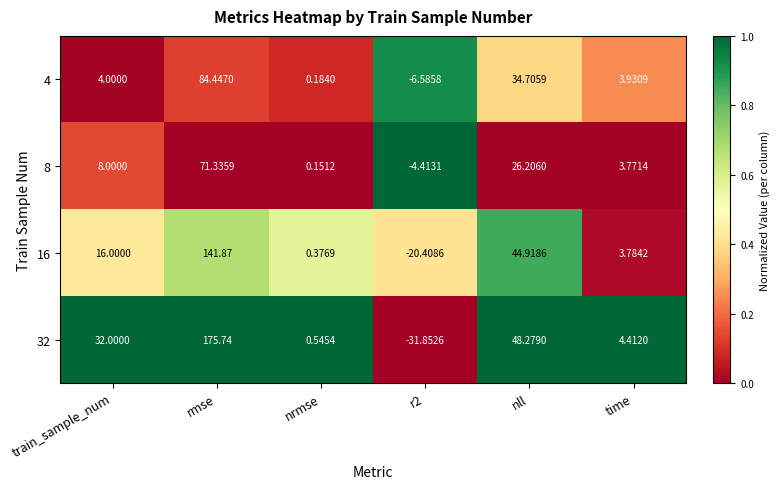

At which label is 16 closest to 60?

nll